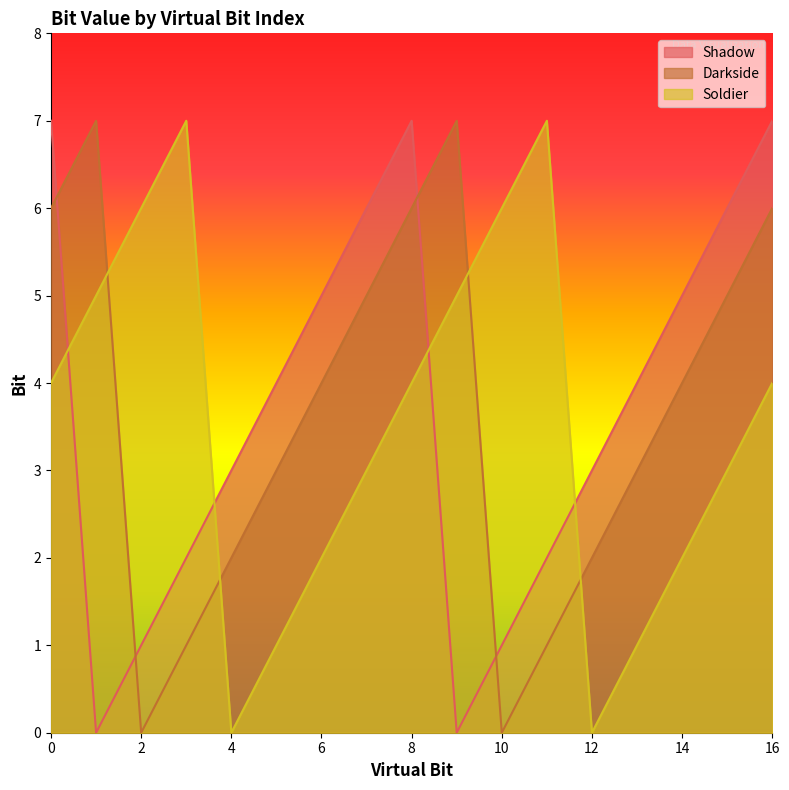

At which label does Soldier reach its peak?

3